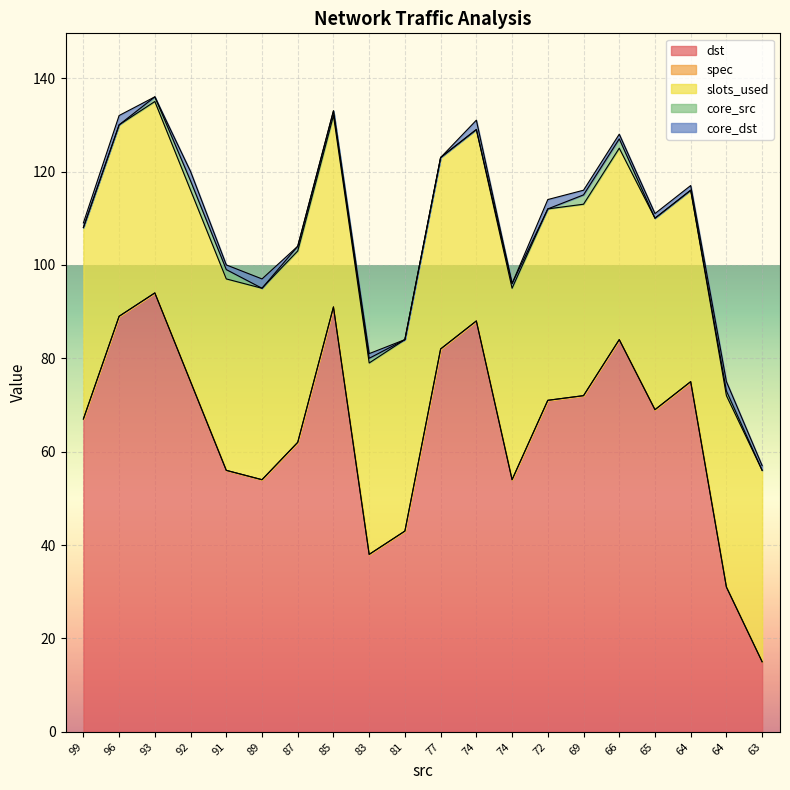

Count the number of categories in the chart.

20